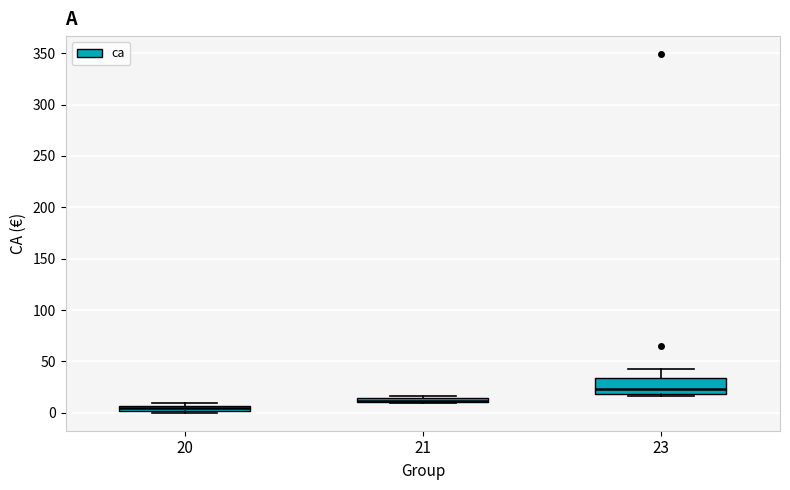

Which box's median line is the lowest?

20